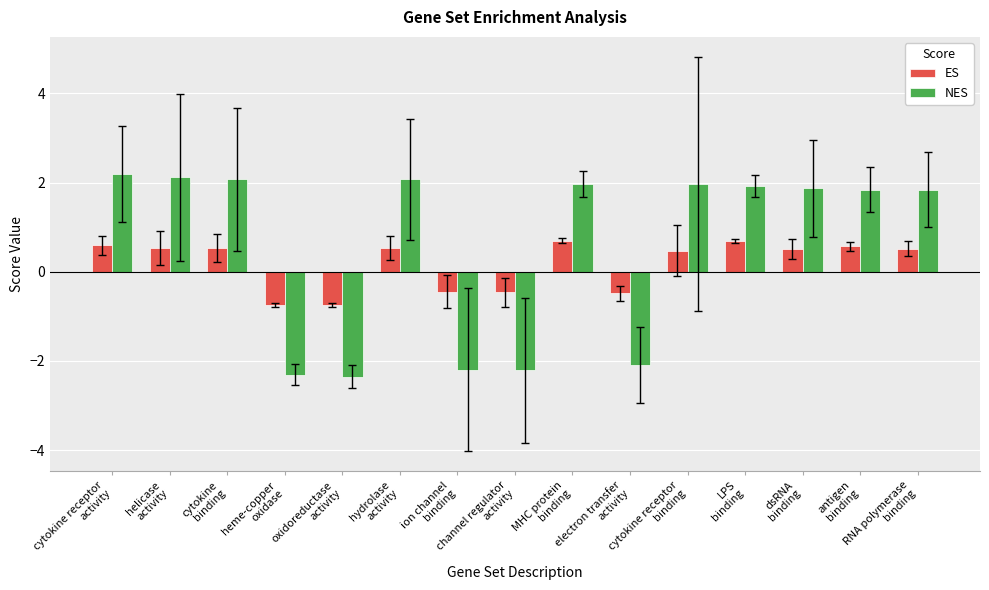

Count the ES values in the range 0 to 1.

10